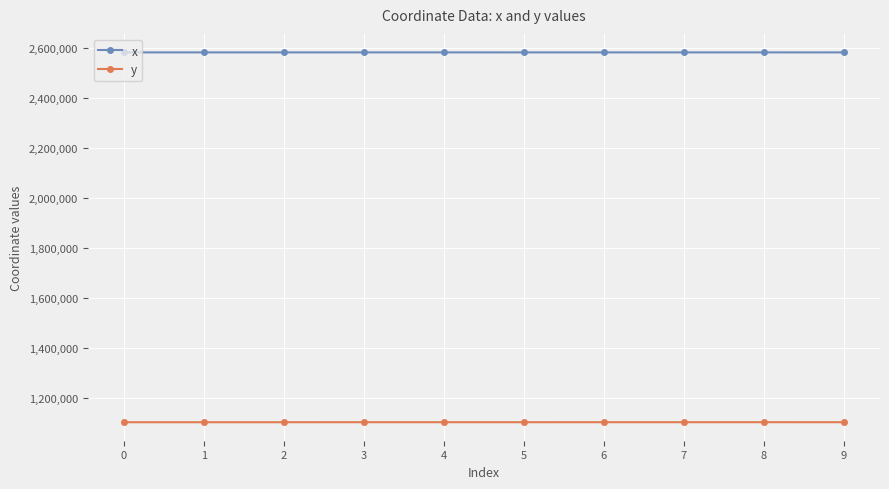

Rank the series by their average value, from highest to lowest.

x, y